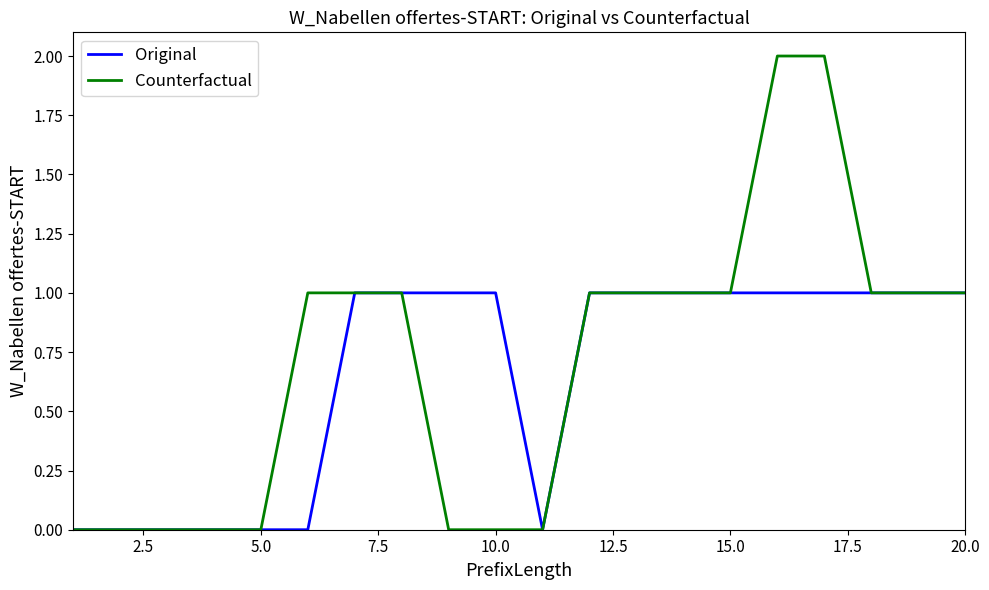

List the series in order of their peak value, lowest first.

Original, Counterfactual